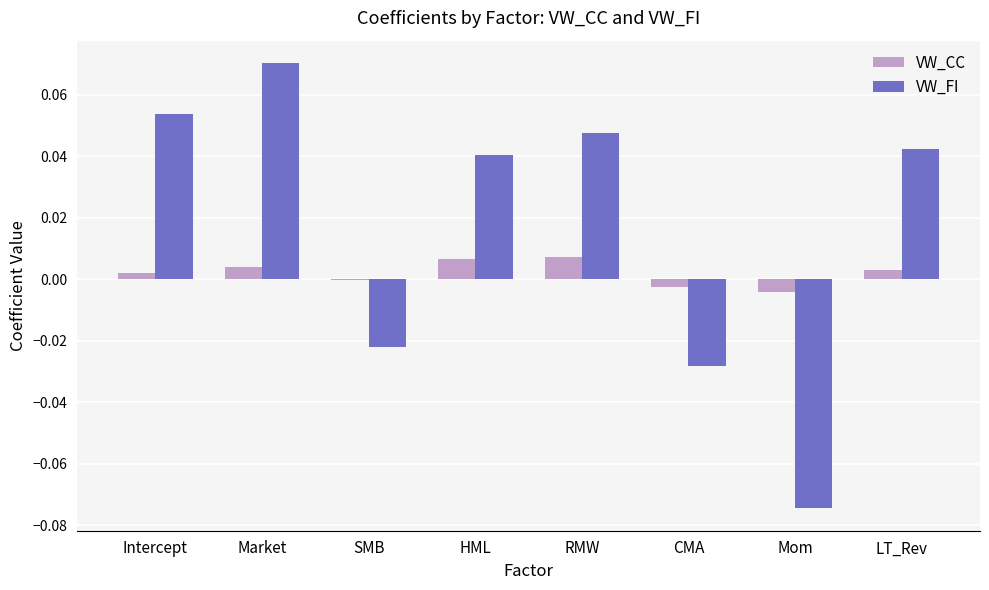

Is the value of VW_FI at Market greater than the value of VW_CC at Intercept?

Yes